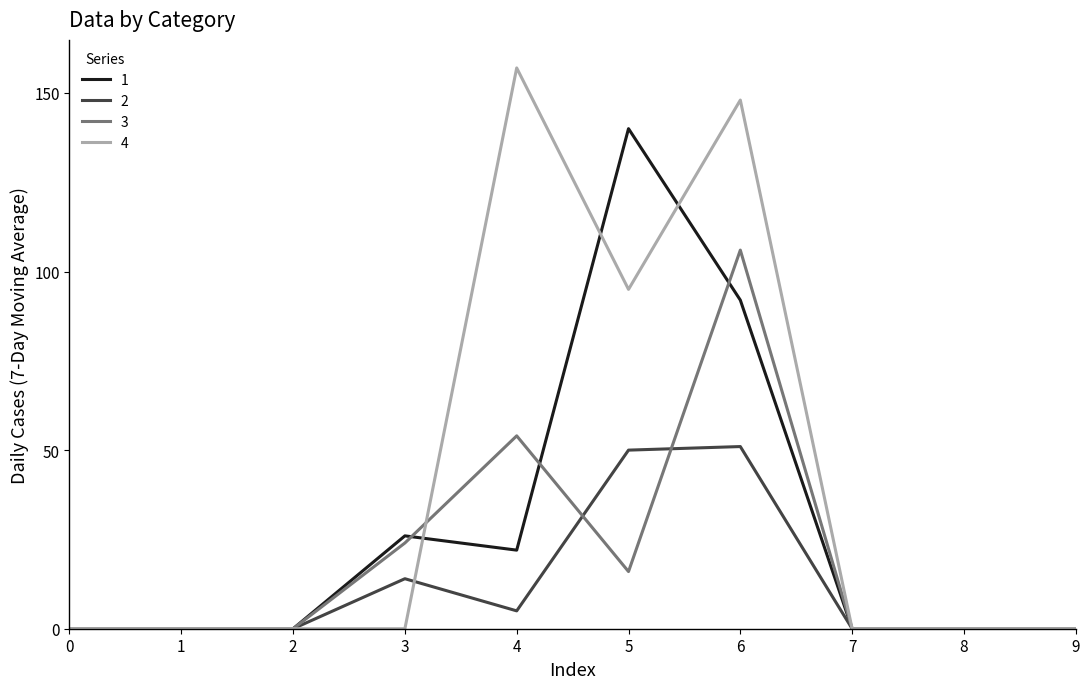

The 4 series shows 0 at 3. True or false?

True